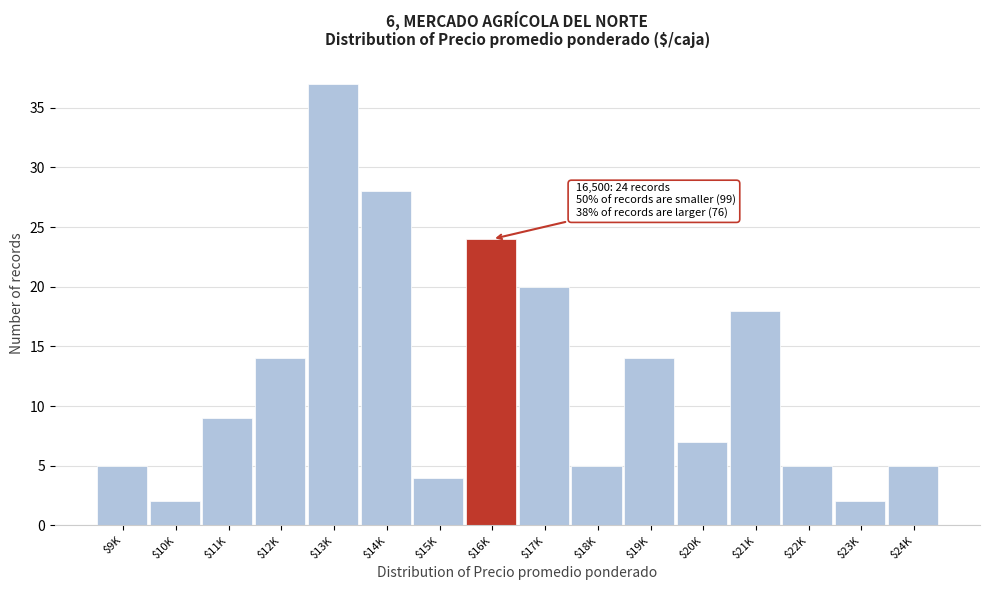

Reading right to left, extract all data points from this chart.

5	2	5	18	7	14	5	20	24	4	28	37	14	9	2	5